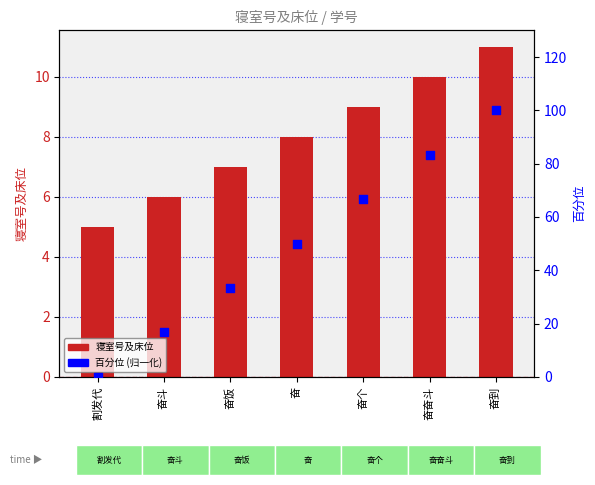

Which series contains the lowest Y value?

百分位 (归一化)